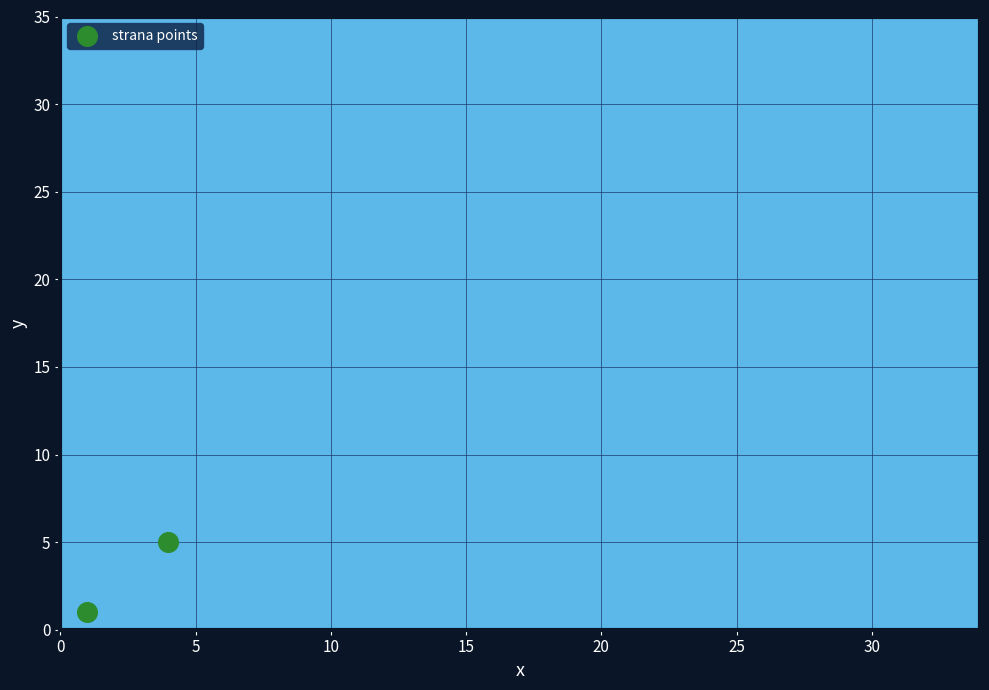

What is the average Y value?

3